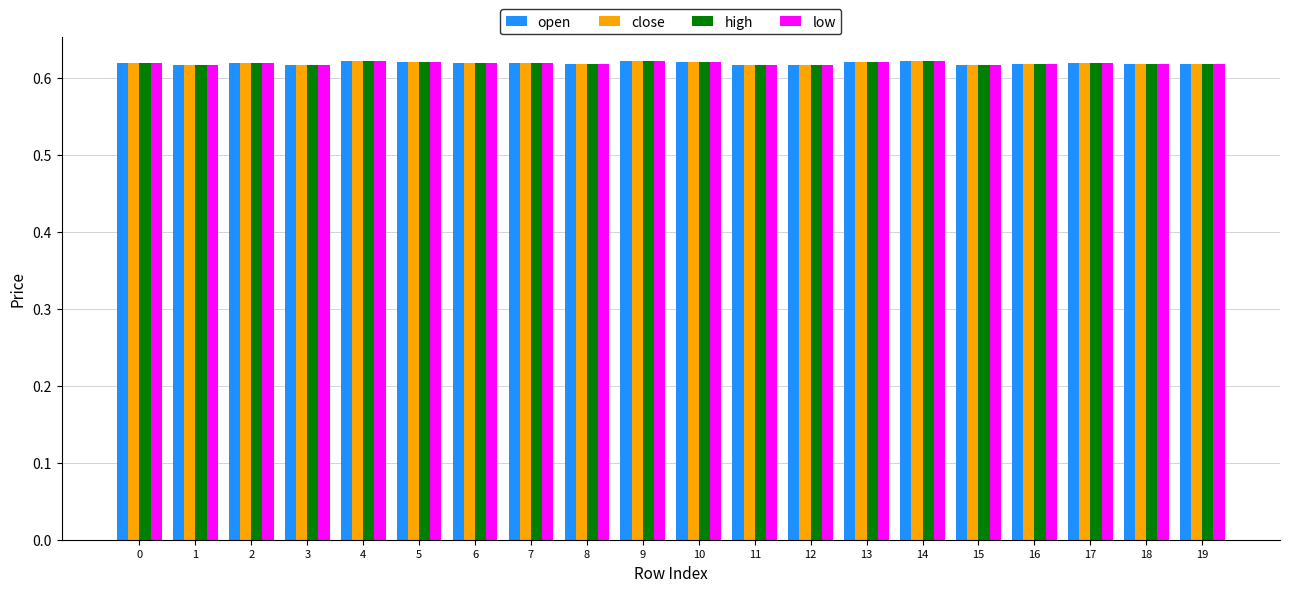

What is the sum of all low values?

12.4